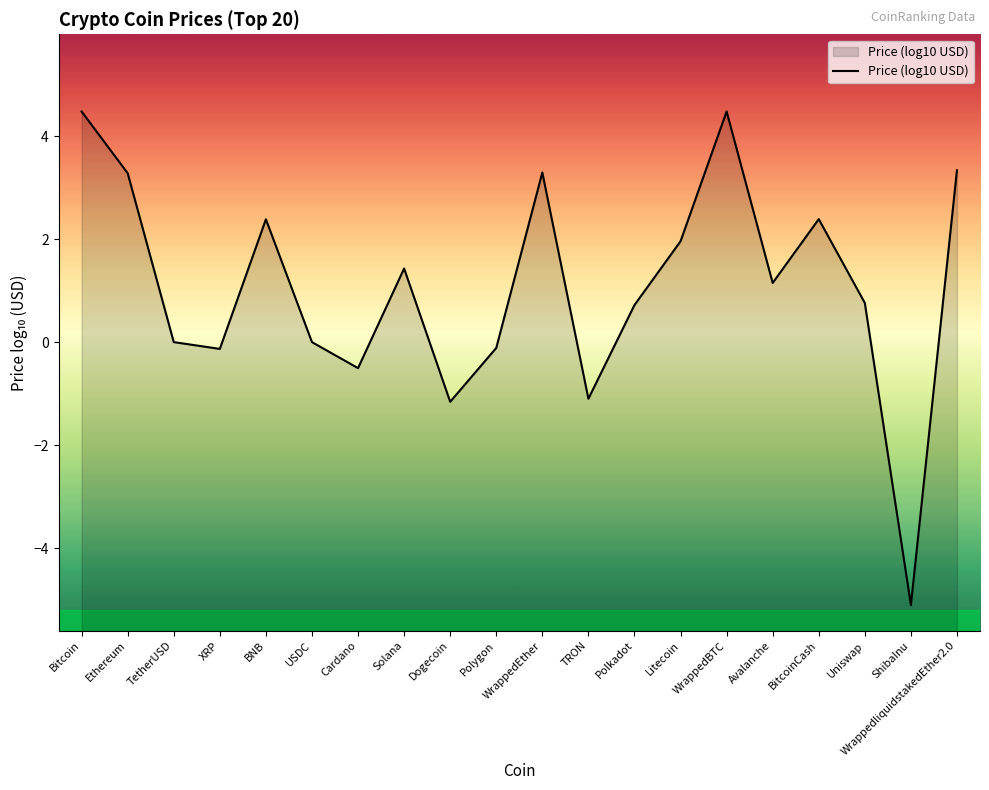

How many points are higher than both their immediate neighbors (excluding endpoints)?

5